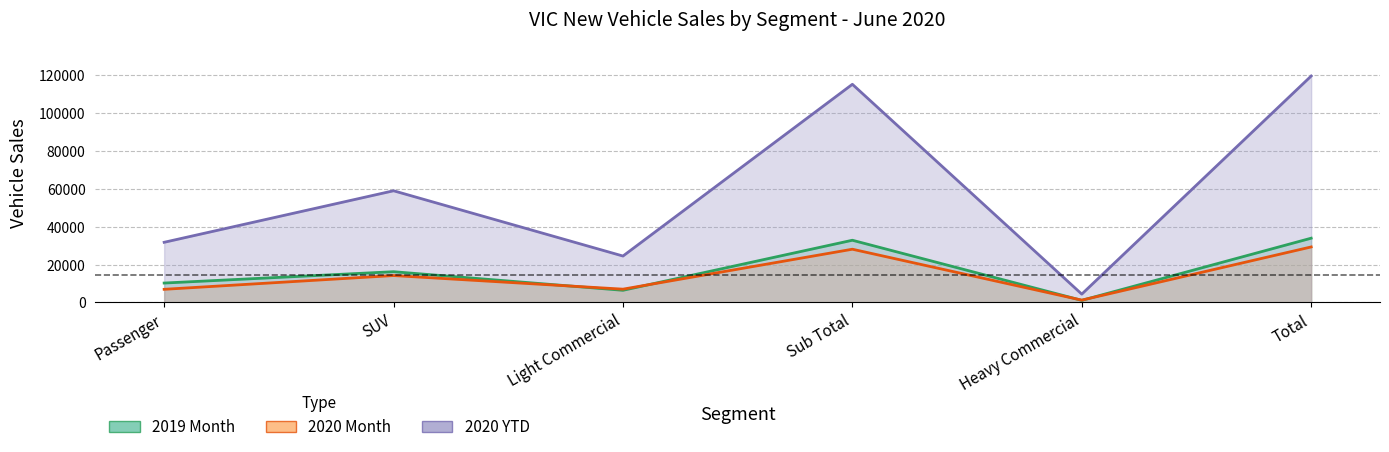

Which series has the widest spread of values?

2020 YTD